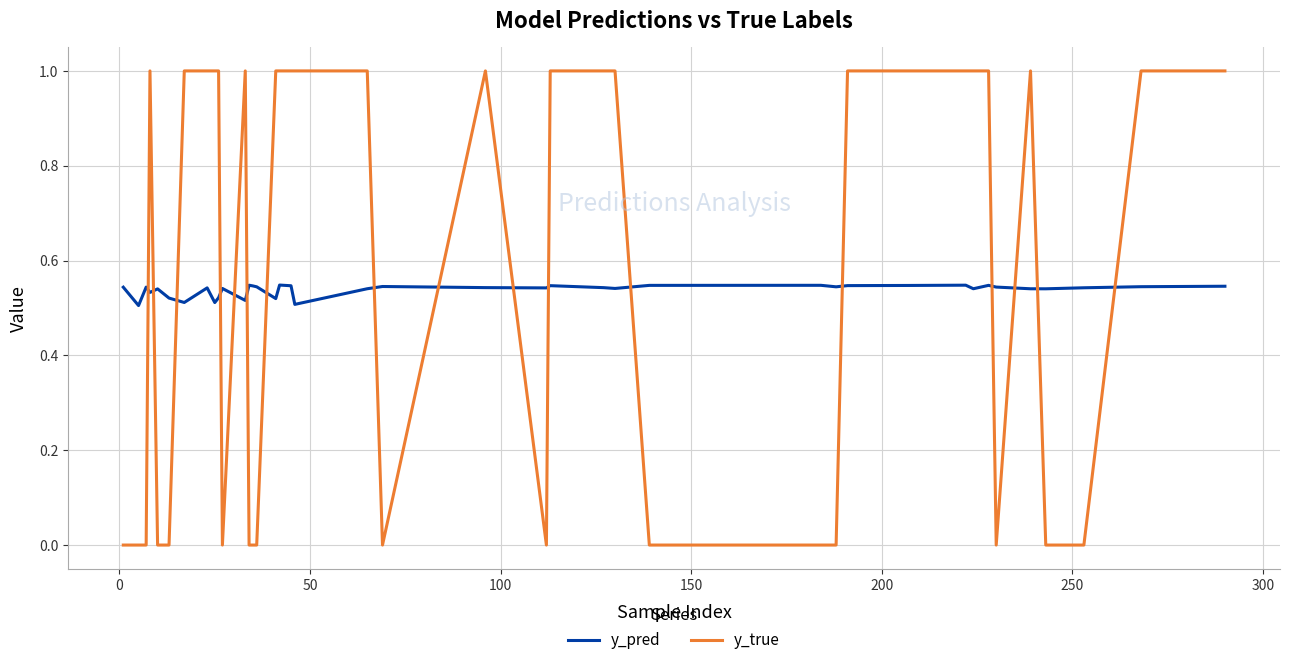

List the series in order of their peak value, lowest first.

y_pred, y_true